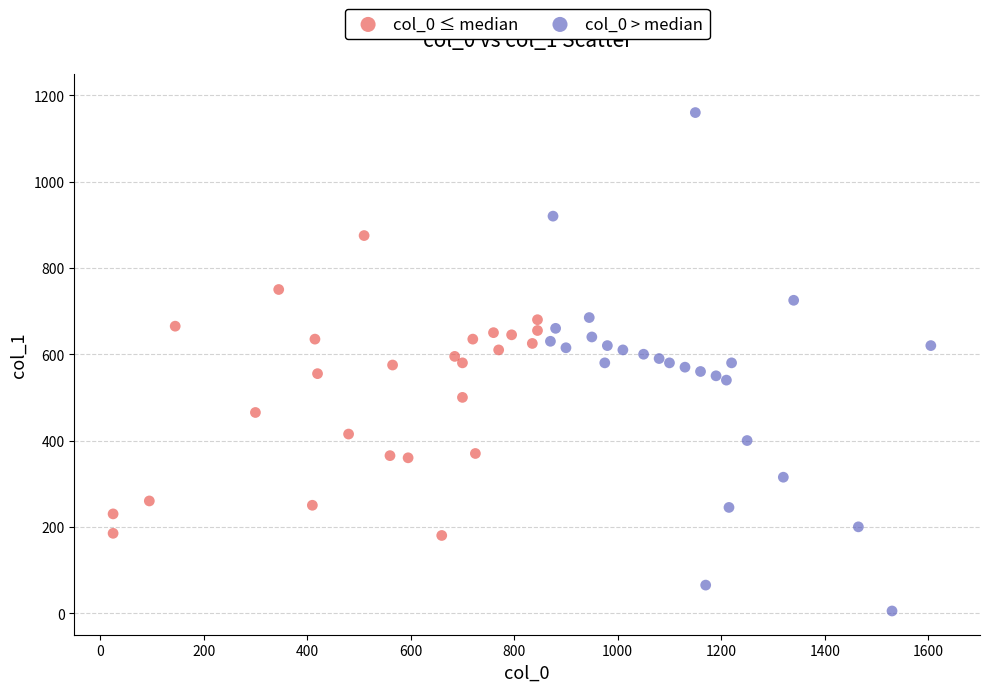

Which series has the widest spread of Y values?

col_0 > median